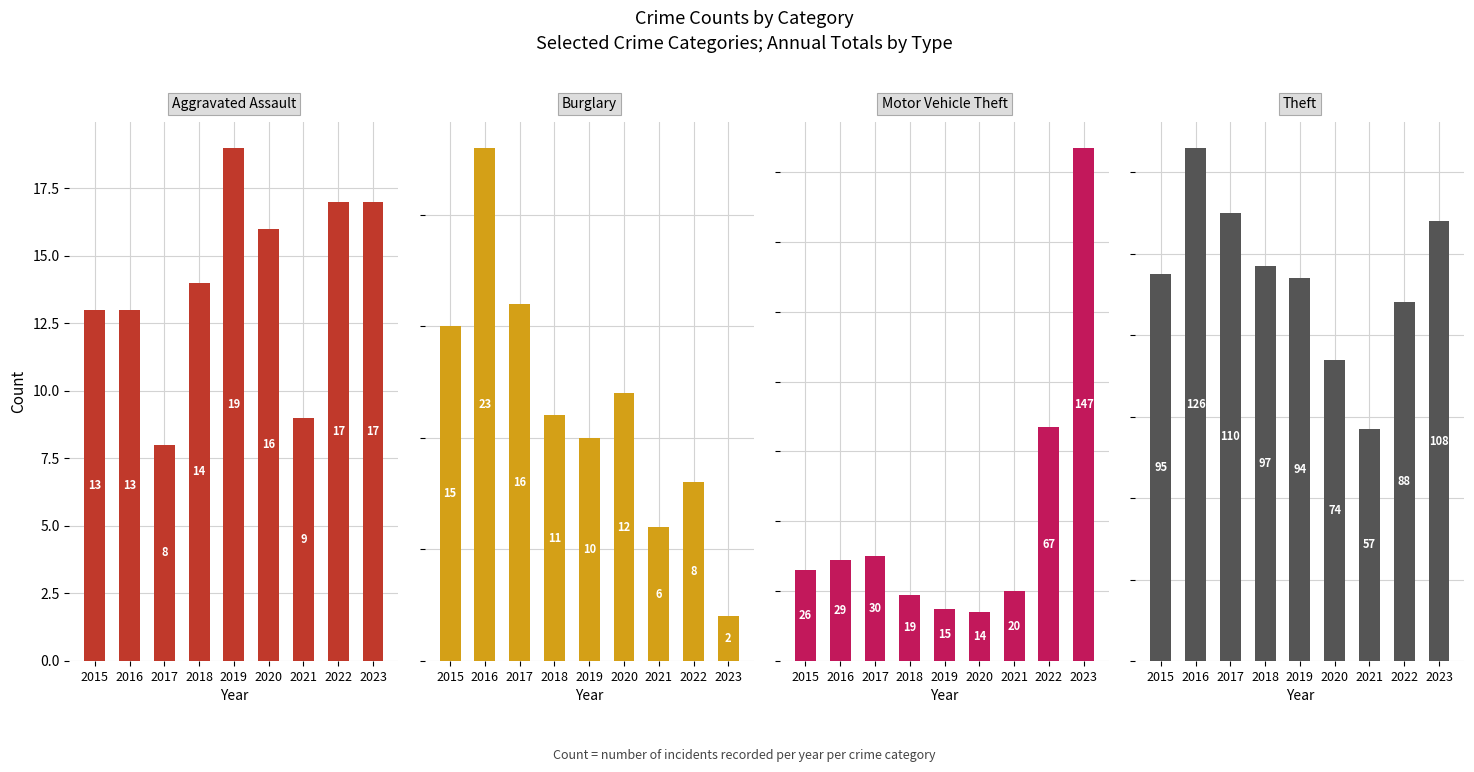

The value of Theft at 2022 is 40. True or false?

False